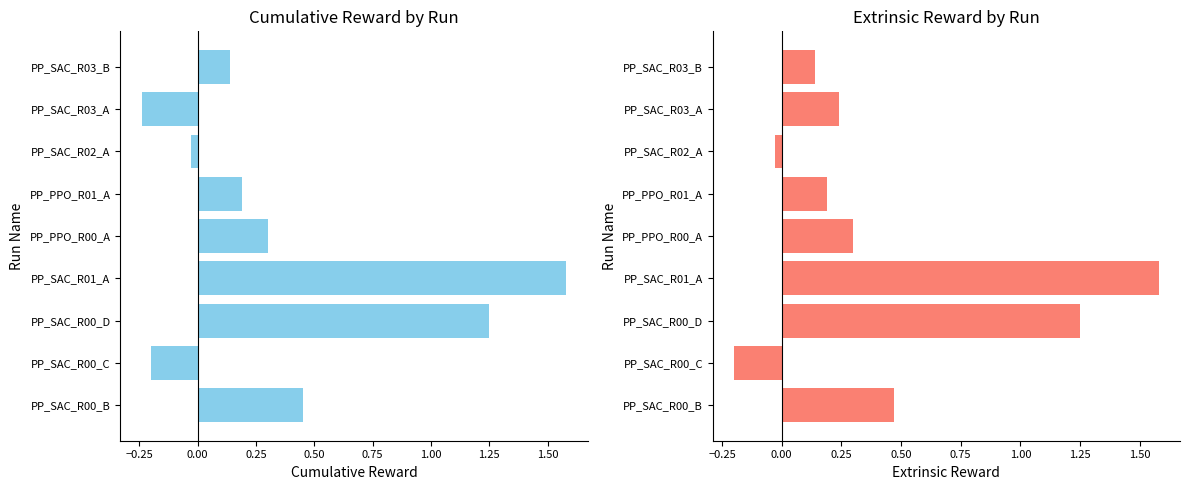

What are all the series names shown in the legend?

Cumulative Reward, Extrinsic Reward